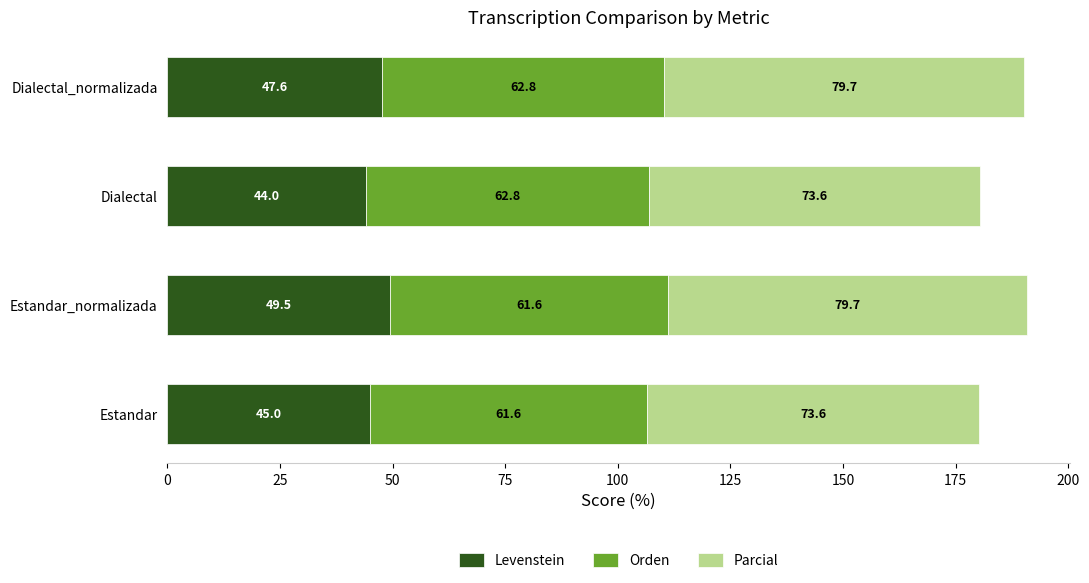

What are all the series names shown in the legend?

Levenstein, Orden, Parcial